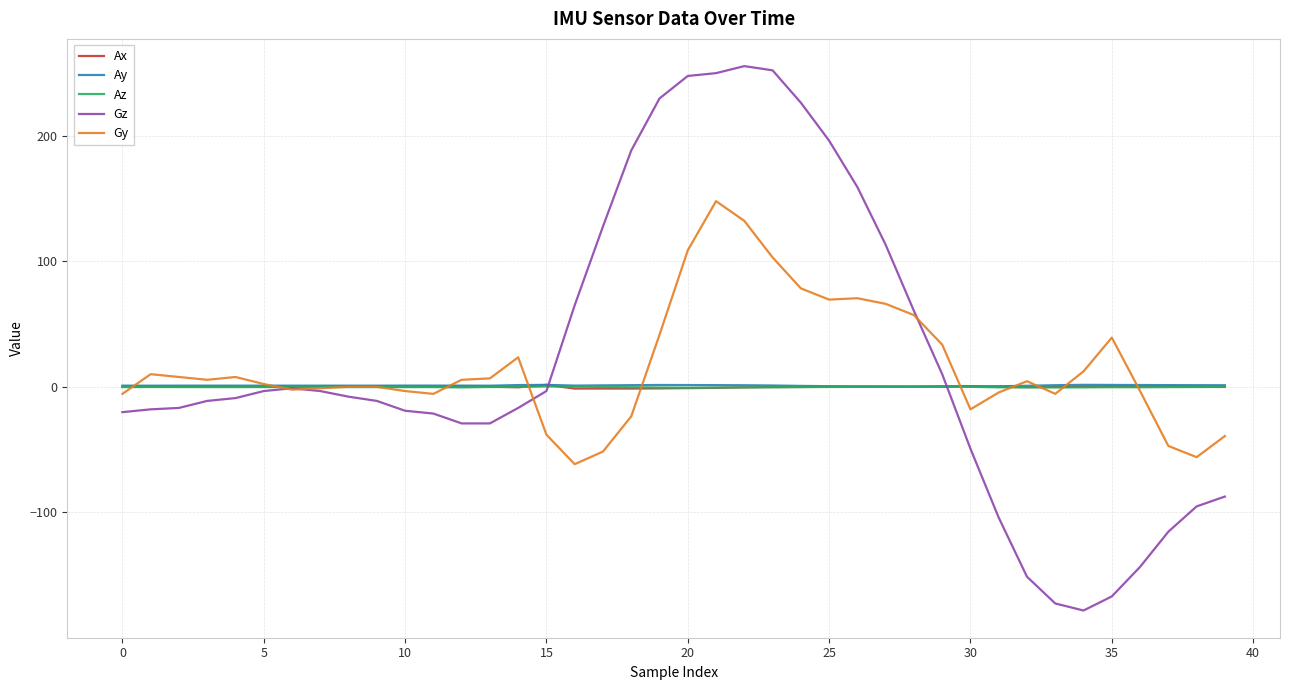

What is the greatest value displayed?

255.4